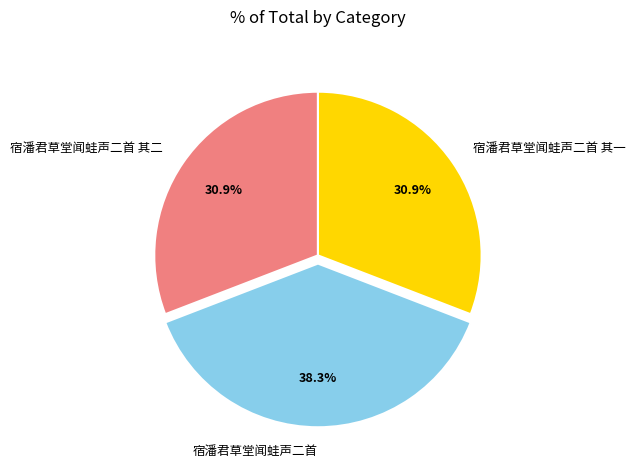

How many segments does this pie chart have?

3